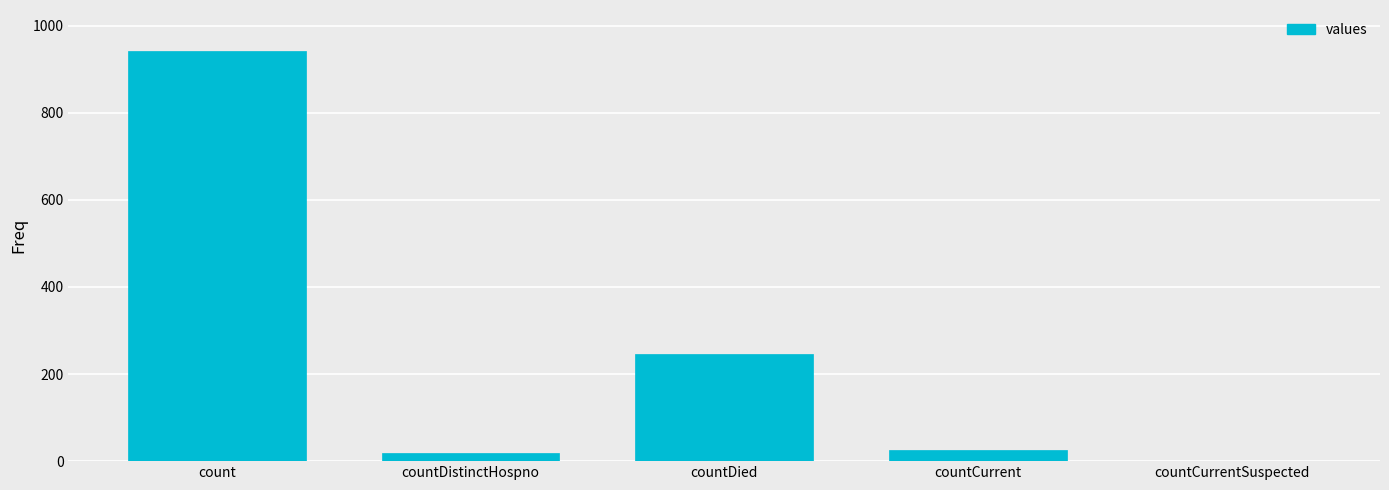

What value does the data have at countDied, to the nearest 50?

250